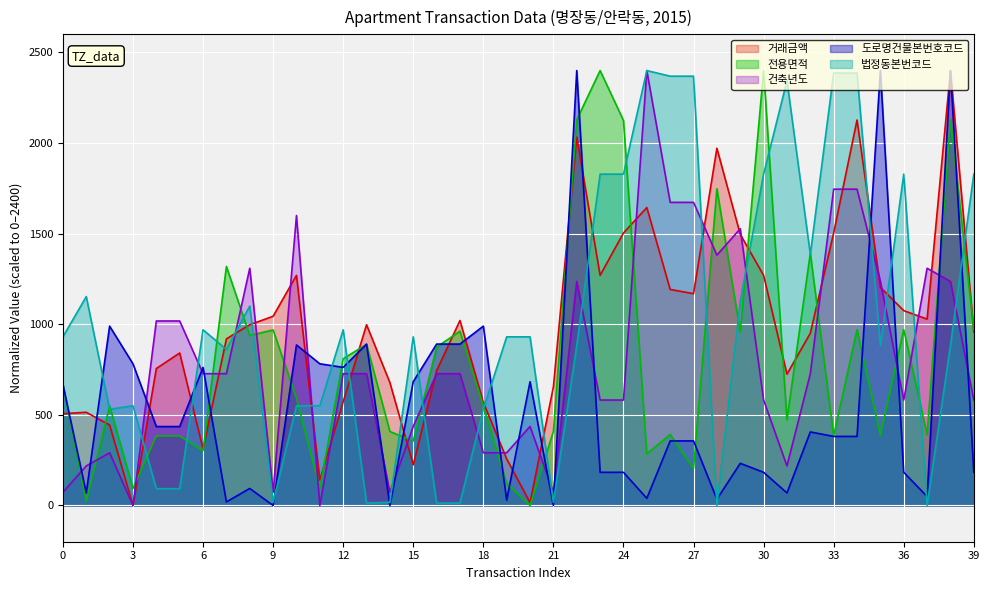

How many values in the 거래금액 series exceed 997?

20